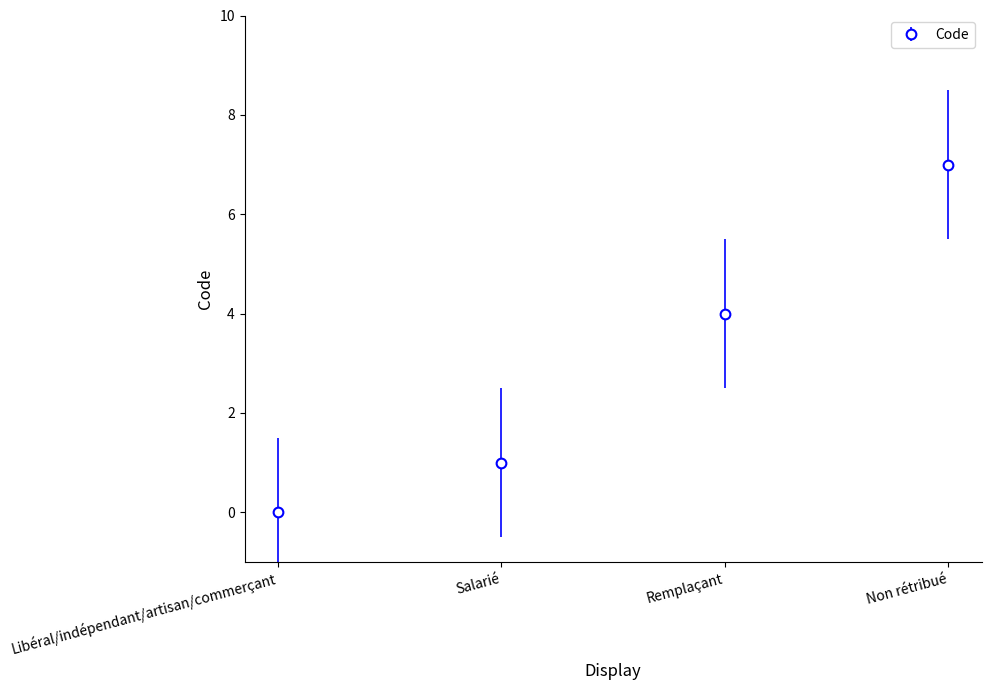

Is this an area chart (filled region under the line)?

No